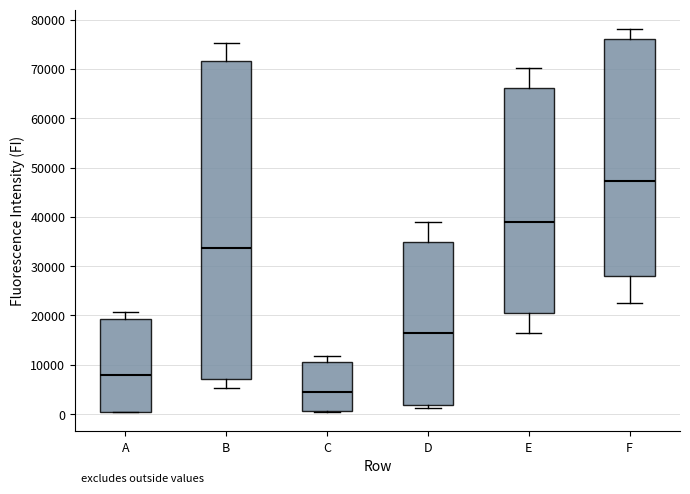

Which box is the tallest, from its lower edge to its upper edge?

B